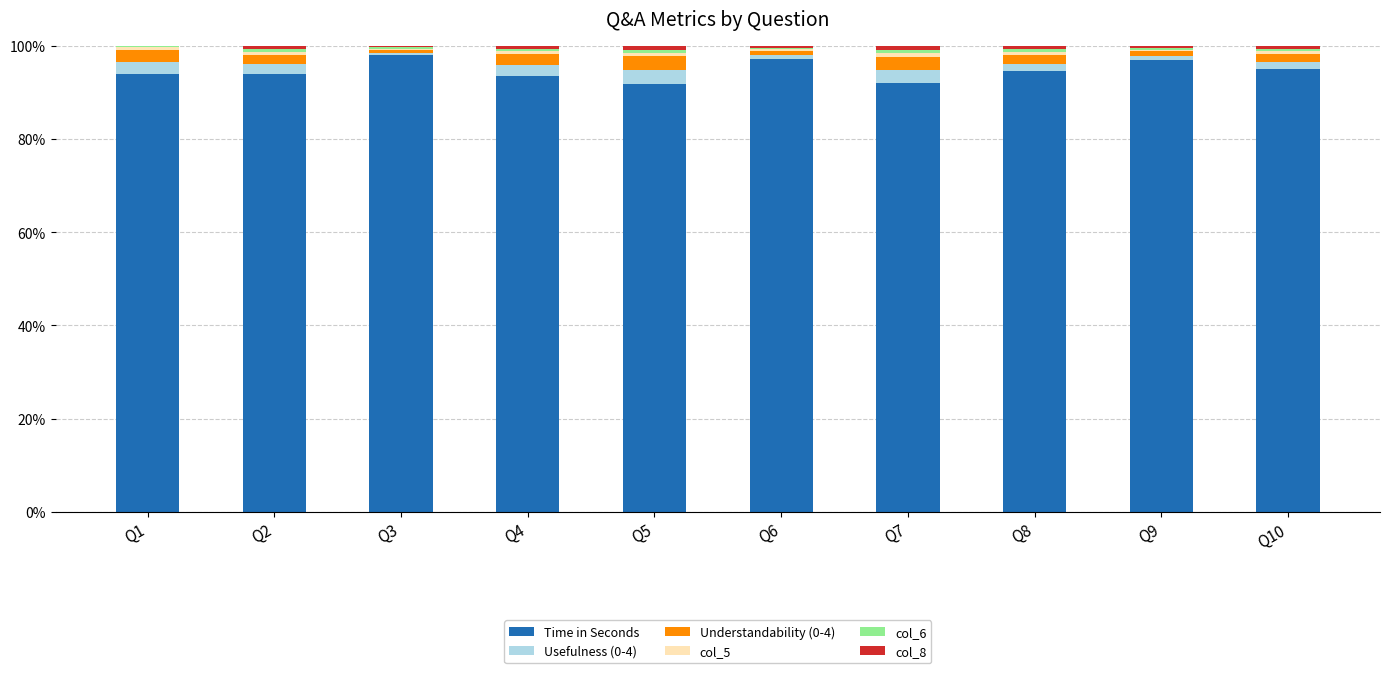

What is the maximum value for Time in Seconds?

98.0